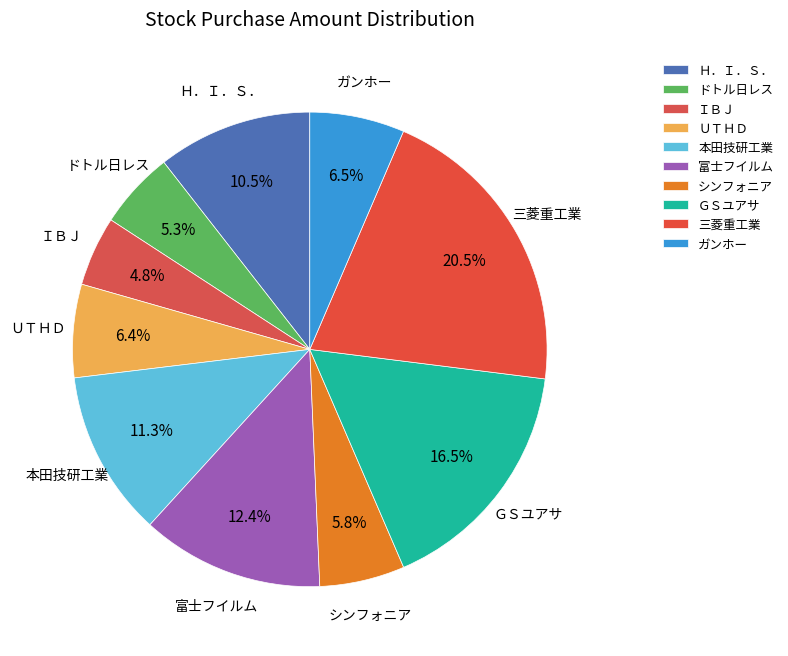

To the nearest percent, what percentage of the pie is ＩＢＪ?

5%